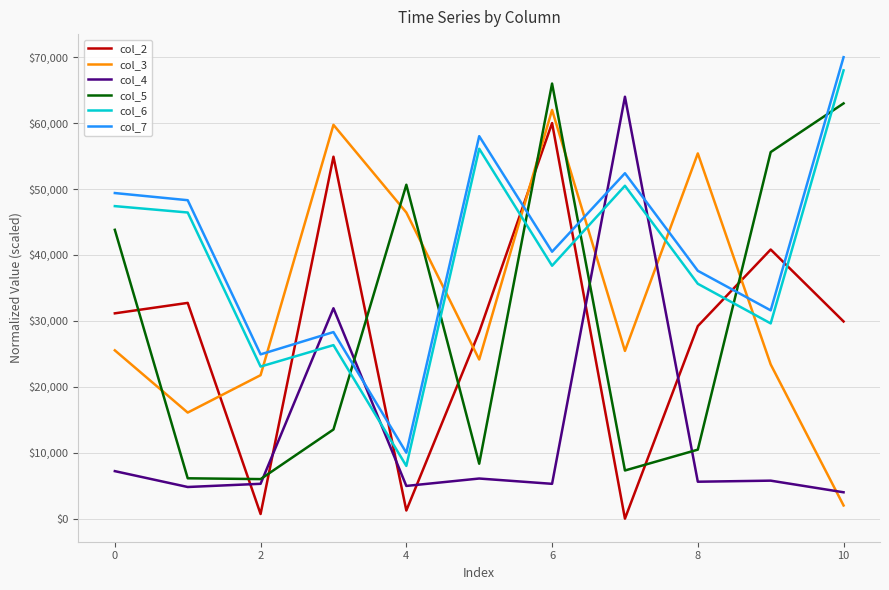

After their last crossing, which series has the higher values: col_5 or col_6?

col_6